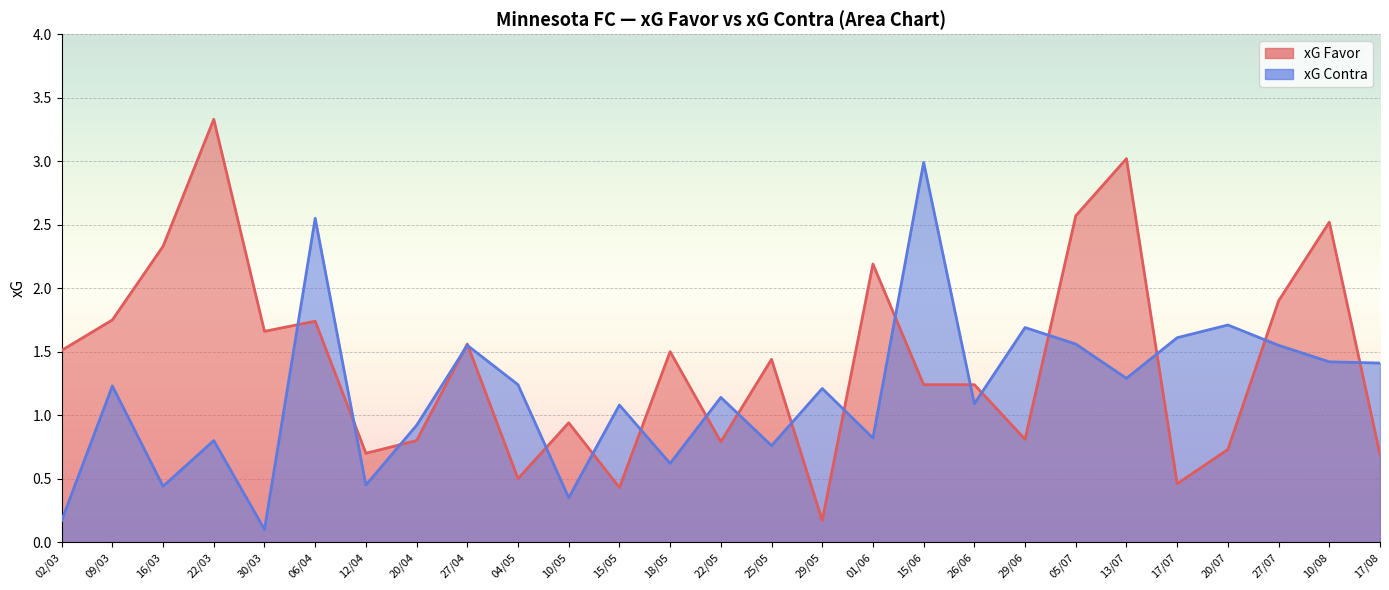

Reading left to right, what are all the values shown in this chart?

xG Favor: 1.5	1.8	2.3	3.3	1.7	1.7	0.7	0.8	1.6	0.5	0.9	0.4	1.5	0.8	1.4	0.2	2.2	1.2	1.2	0.8	2.6	3.0	0.5	0.7	1.9	2.5	0.7
xG Contra: 0.2	1.2	0.4	0.8	0.1	2.5	0.5	0.9	1.6	1.2	0.3	1.1	0.6	1.1	0.8	1.2	0.8	3.0	1.1	1.7	1.6	1.3	1.6	1.7	1.6	1.4	1.4